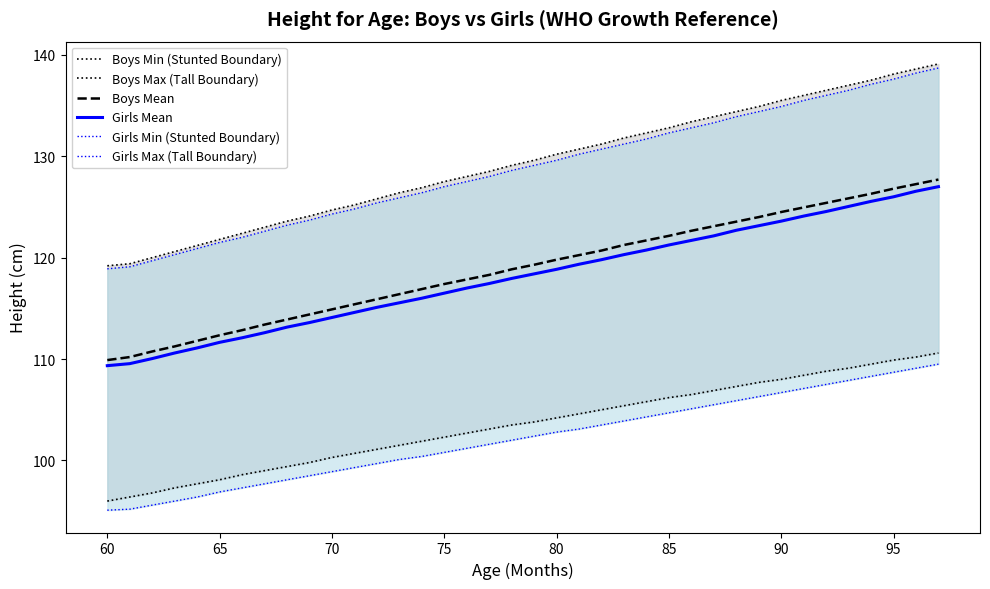

The Girls Mean series shows 116.5 at 75. True or false?

True